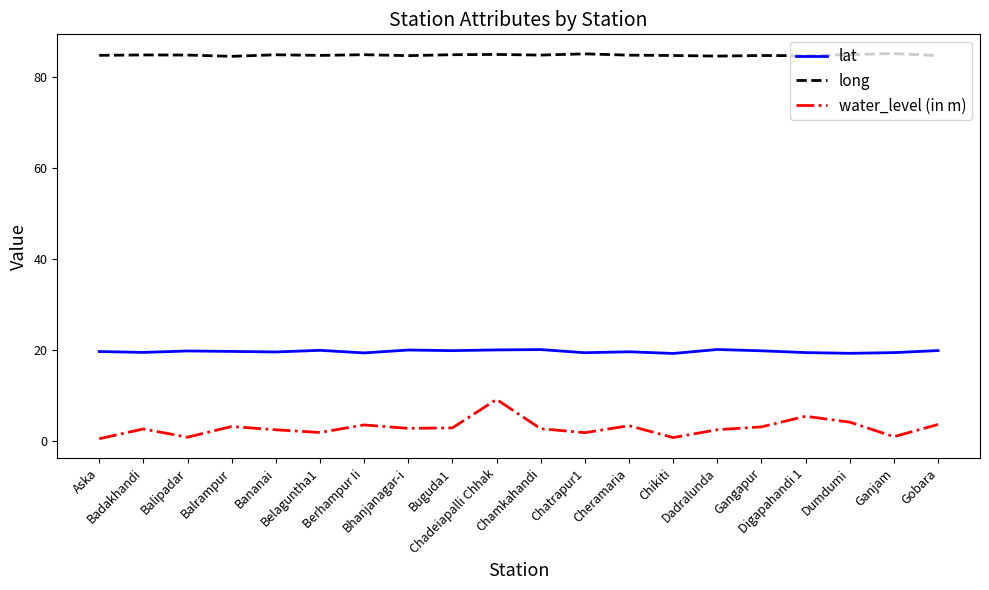

Which series has the widest spread of values?

water_level (in m)